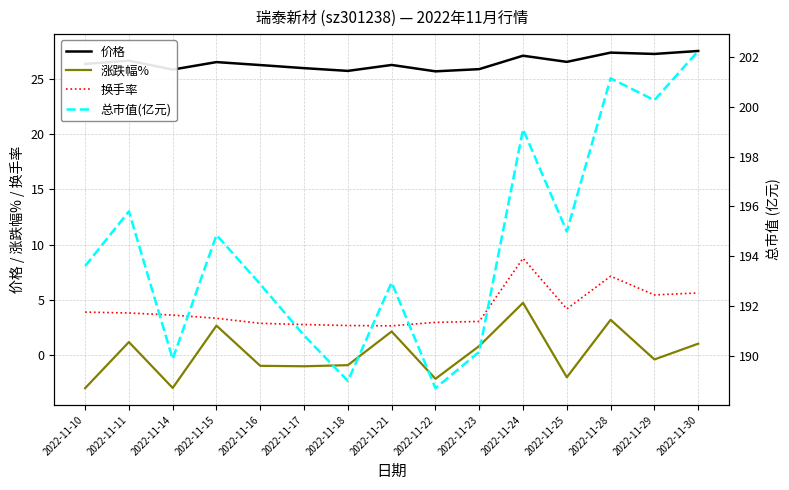

Between 2022-11-18 and 2022-11-10, which is larger?

2022-11-10